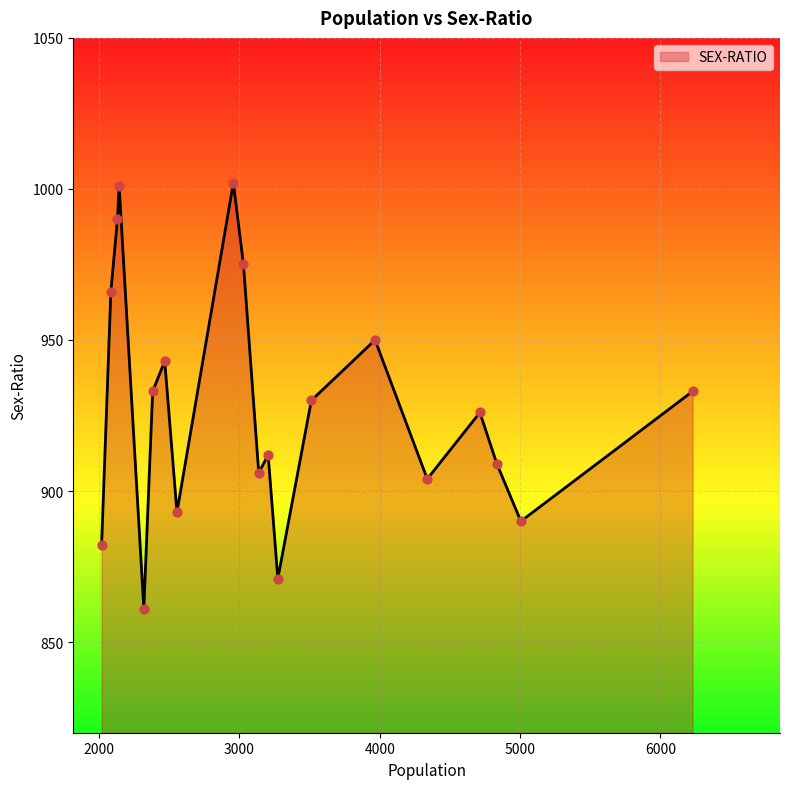

What is the minimum value shown in the chart?

861